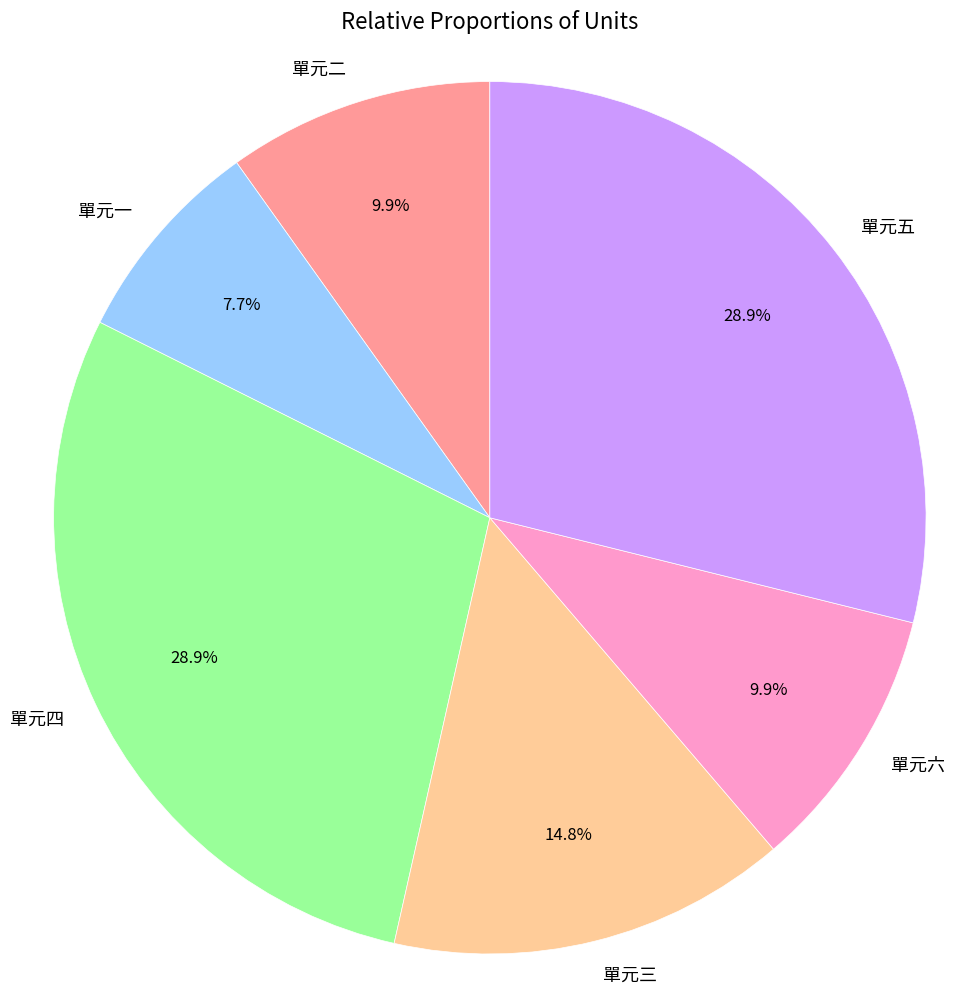

Is there any slice that represents more than half of the pie?

No